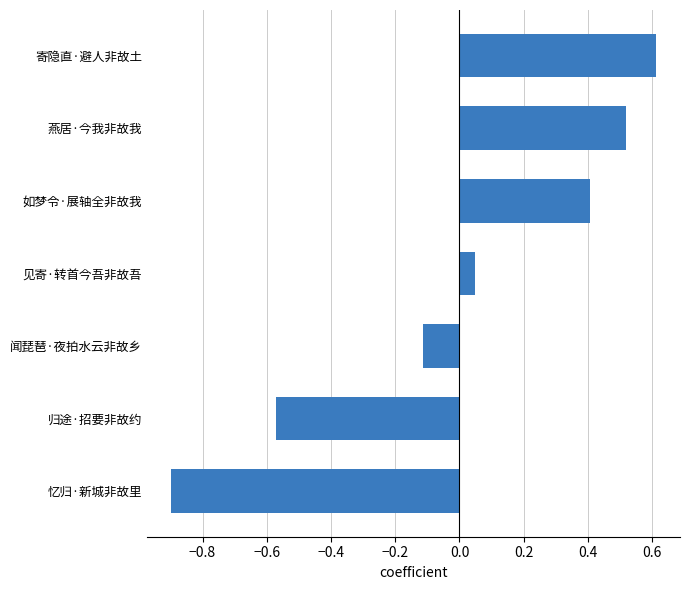

True or false: the data shows -0.9 at 忆归·新城非故里.

True